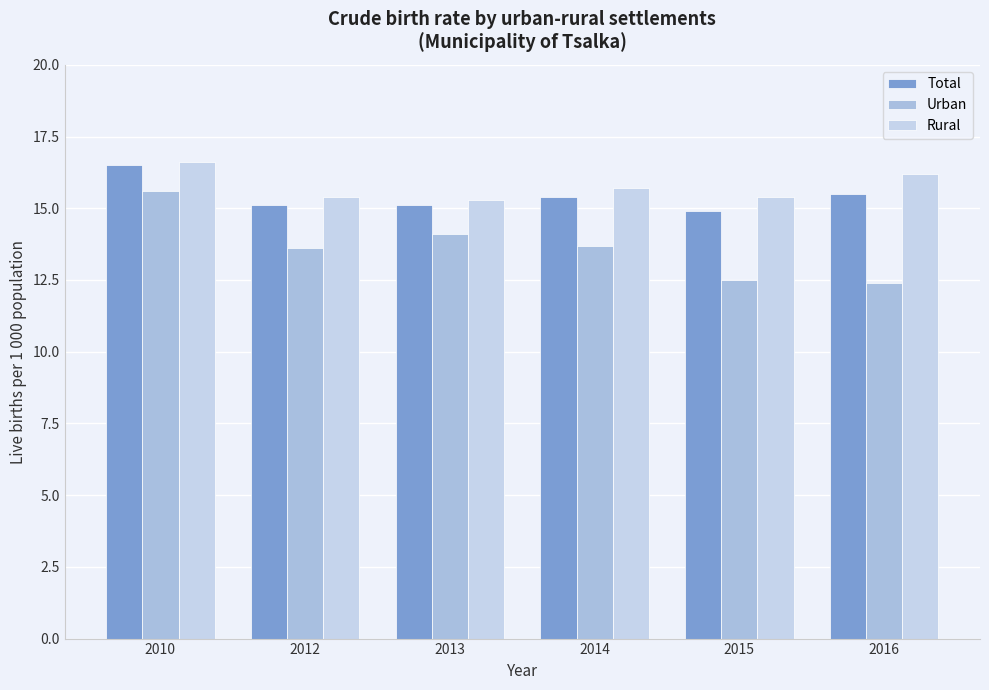

Which has a higher value, 2016 or 2014?

2016